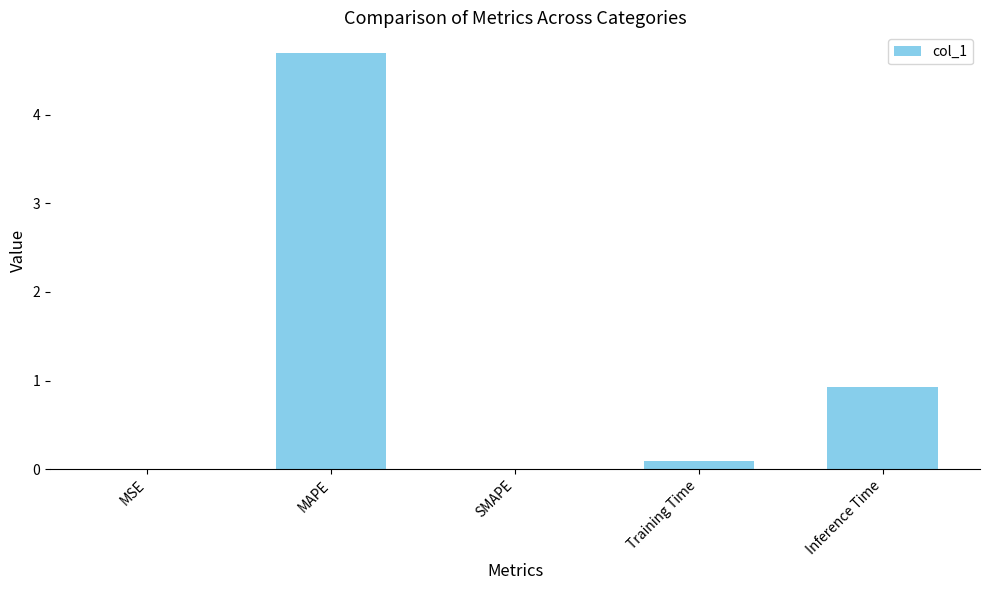

Does the chart contain stacked bars?

No